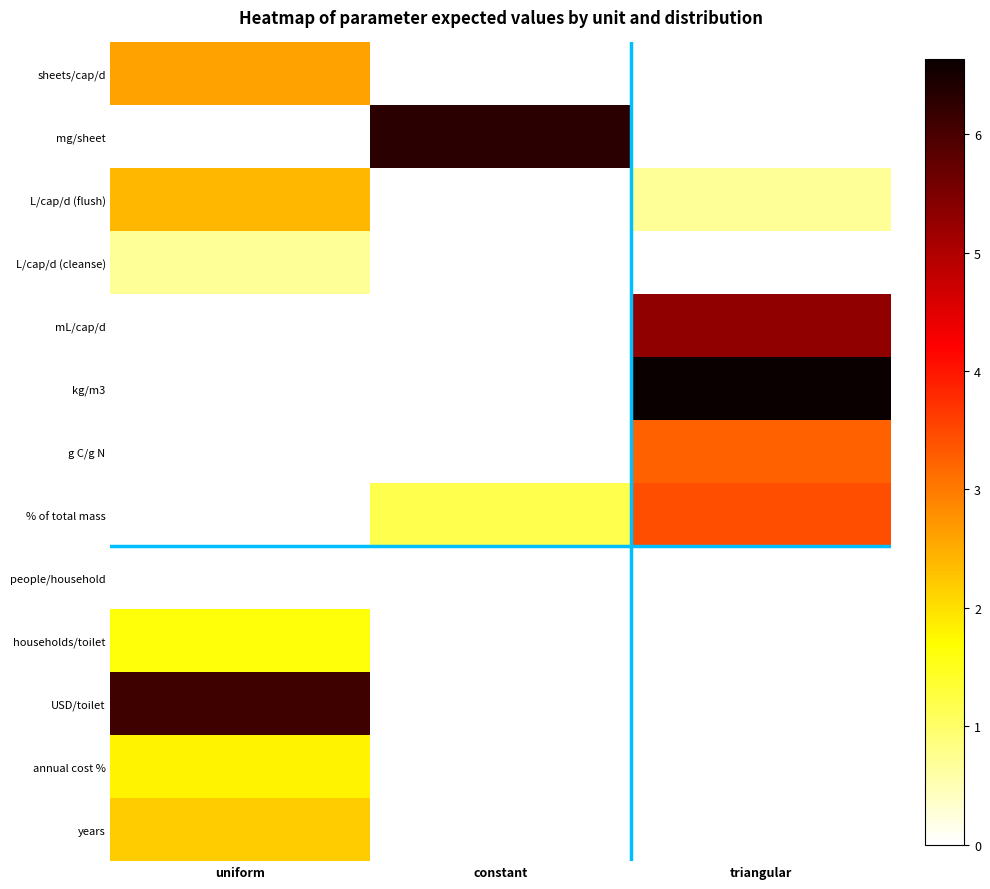

Which series changed the most between uniform and constant?

mg/sheet